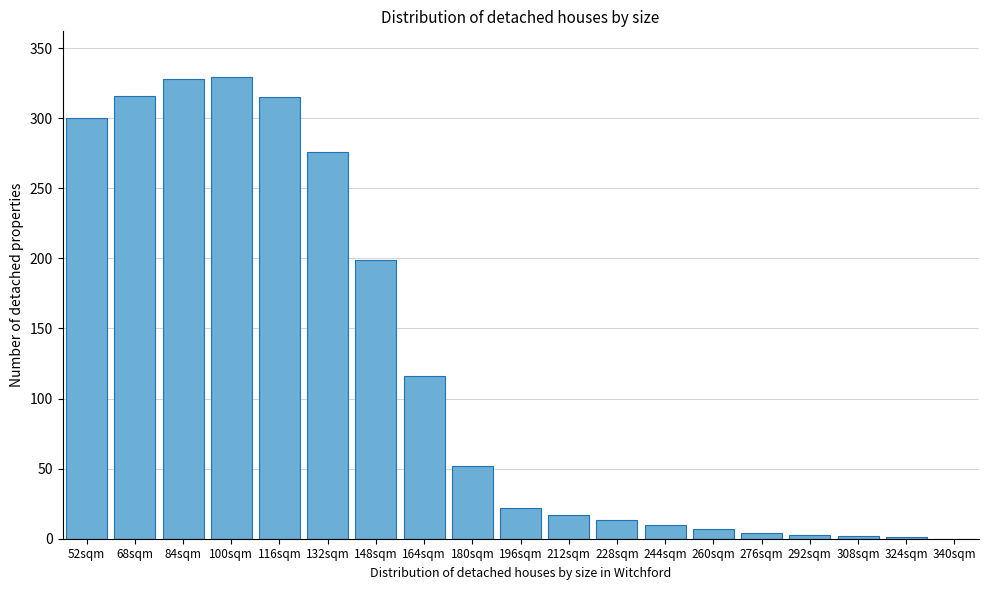

Where is the data nearest to the value 164?

148sqm